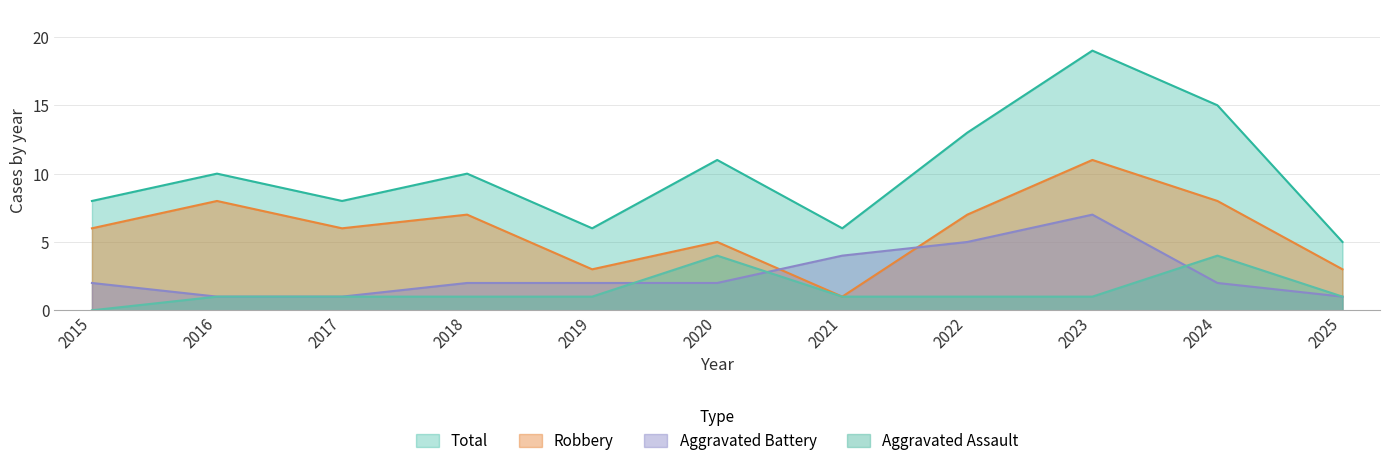

How many series are shown in this chart?

4